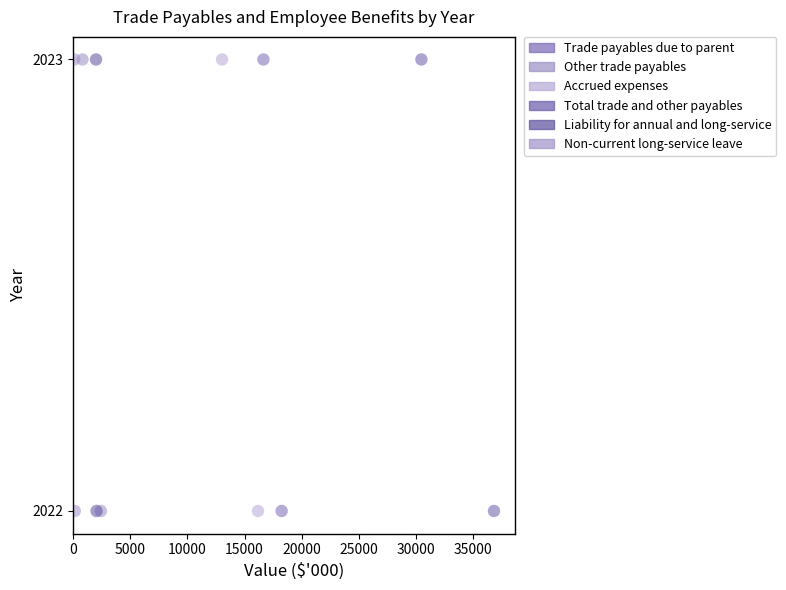

What are all the series names shown in the legend?

Trade payables due to parent, Other trade payables, Accrued expenses, Total trade and other payables, Liability for annual and long-service, Non-current long-service leave